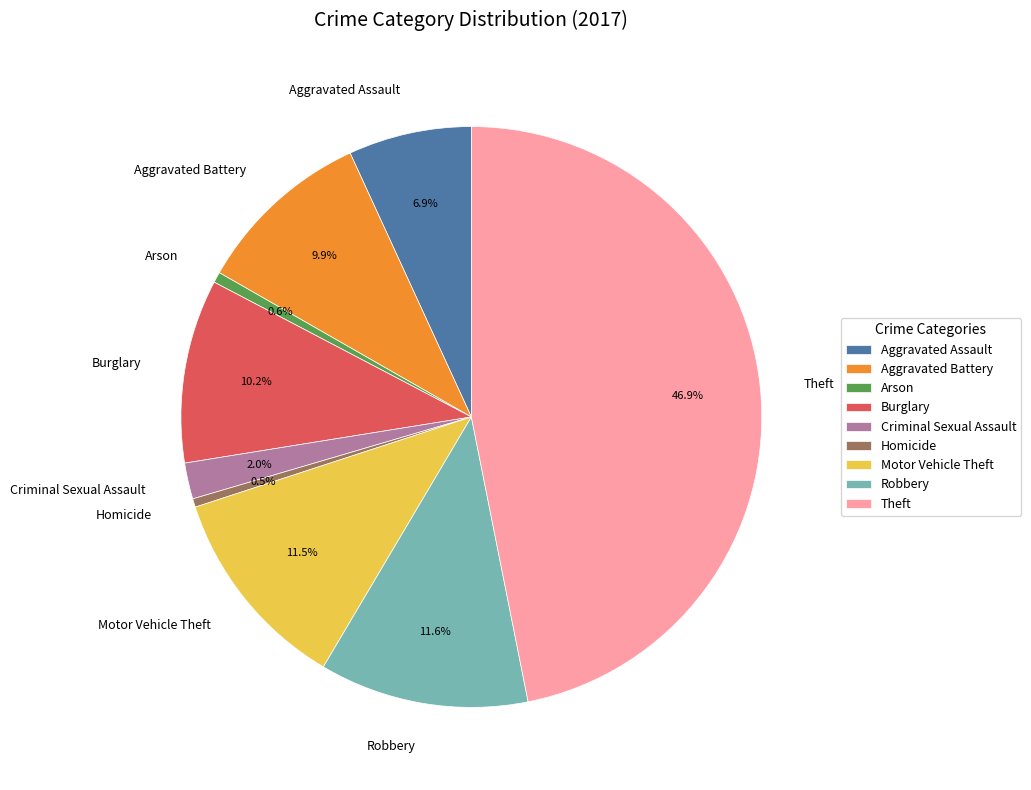

Do Aggravated Battery and Burglary together represent more than half of the pie?

No